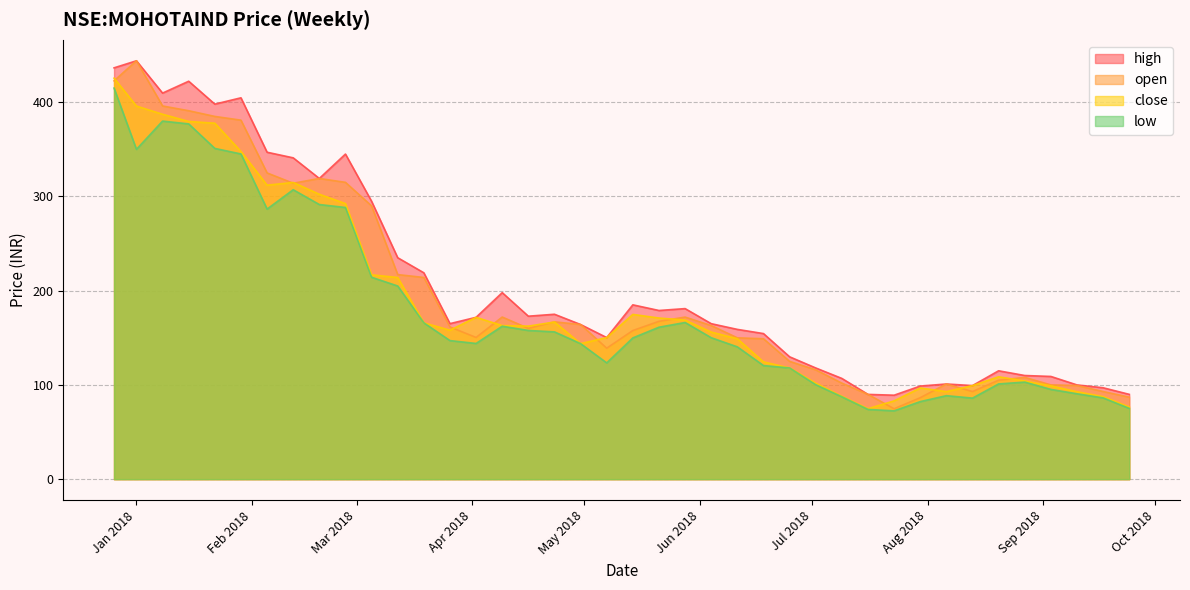

What is the greatest value displayed?

444.0